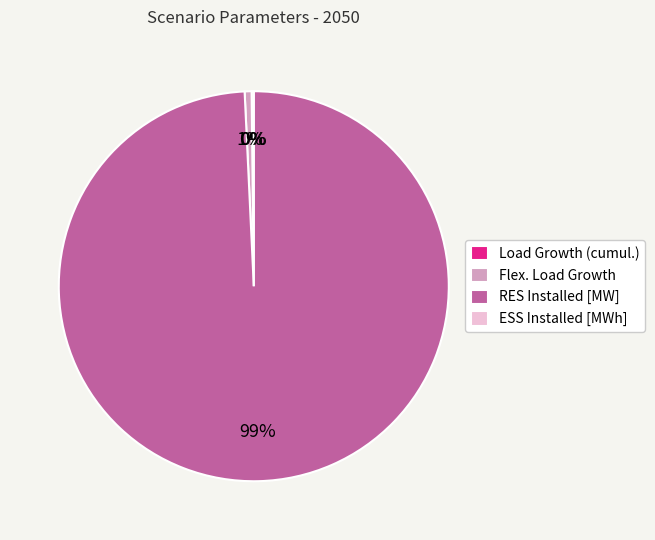

What is the majority slice?

RES Installed [MW]